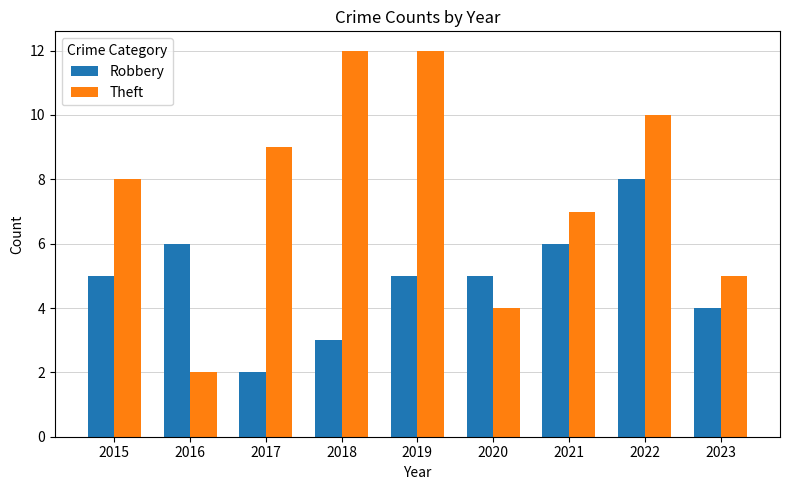

Reading left to right, list all the values displayed in this chart.

Robbery: 2015=5	2016=6	2017=2	2018=3	2019=5	2020=5	2021=6	2022=8	2023=4
Theft: 2015=8	2016=2	2017=9	2018=12	2019=12	2020=4	2021=7	2022=10	2023=5